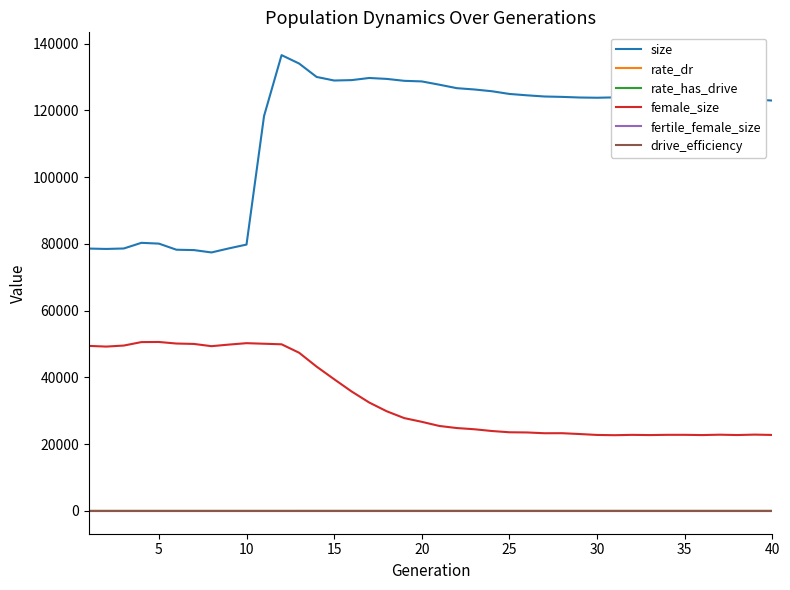

What is the lowest value of the female_size series?

22683.0